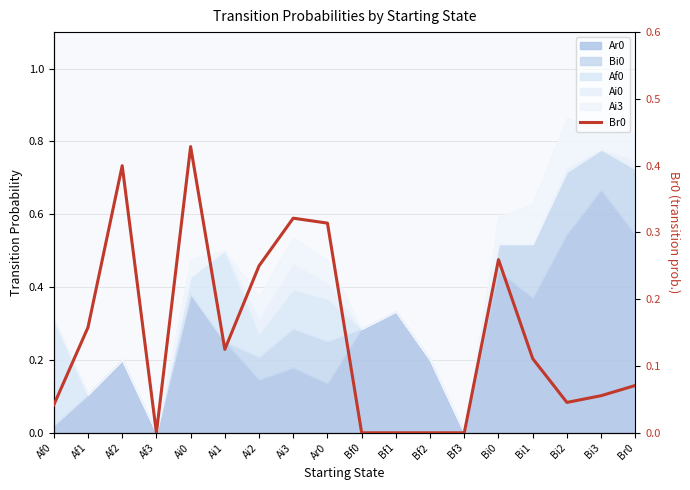

Reading left to right, transcribe all the data shown in this chart.

0.0	0.2	0.4	0.0	0.4	0.1	0.2	0.3	0.3	0.0	0.0	0.0	0.0	0.3	0.1	0.0	0.1	0.1